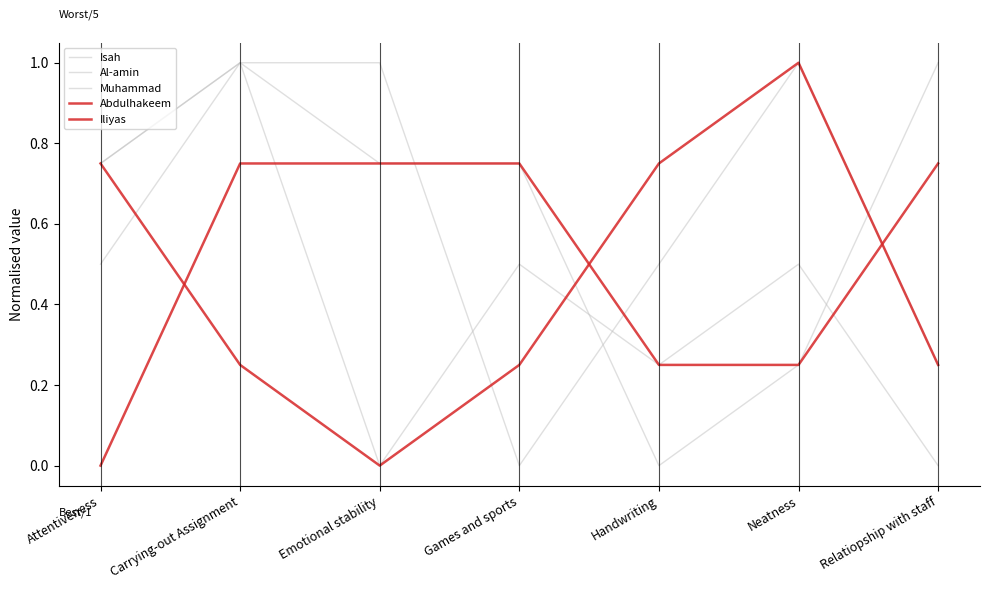

Reading left to right, list all the values displayed in this chart.

Isah: Attentiveness=0.5	Carrying-out Assignment=1.0	Emotional stability=0.8	Games and sports=0.8	Handwriting=0.0	Neatness=0.2	Relatiopship with staff=1.0
Al-amin: Attentiveness=0.8	Carrying-out Assignment=1.0	Emotional stability=1.0	Games and sports=0.0	Handwriting=0.5	Neatness=1.0	Relatiopship with staff=0.2
Muhammad: Attentiveness=0.8	Carrying-out Assignment=1.0	Emotional stability=0.0	Games and sports=0.5	Handwriting=0.2	Neatness=0.5	Relatiopship with staff=0.0
Abdulhakeem: Attentiveness=0.8	Carrying-out Assignment=0.2	Emotional stability=0.0	Games and sports=0.2	Handwriting=0.8	Neatness=1.0	Relatiopship with staff=0.2
Iliyas: Attentiveness=0.0	Carrying-out Assignment=0.8	Emotional stability=0.8	Games and sports=0.8	Handwriting=0.2	Neatness=0.2	Relatiopship with staff=0.8